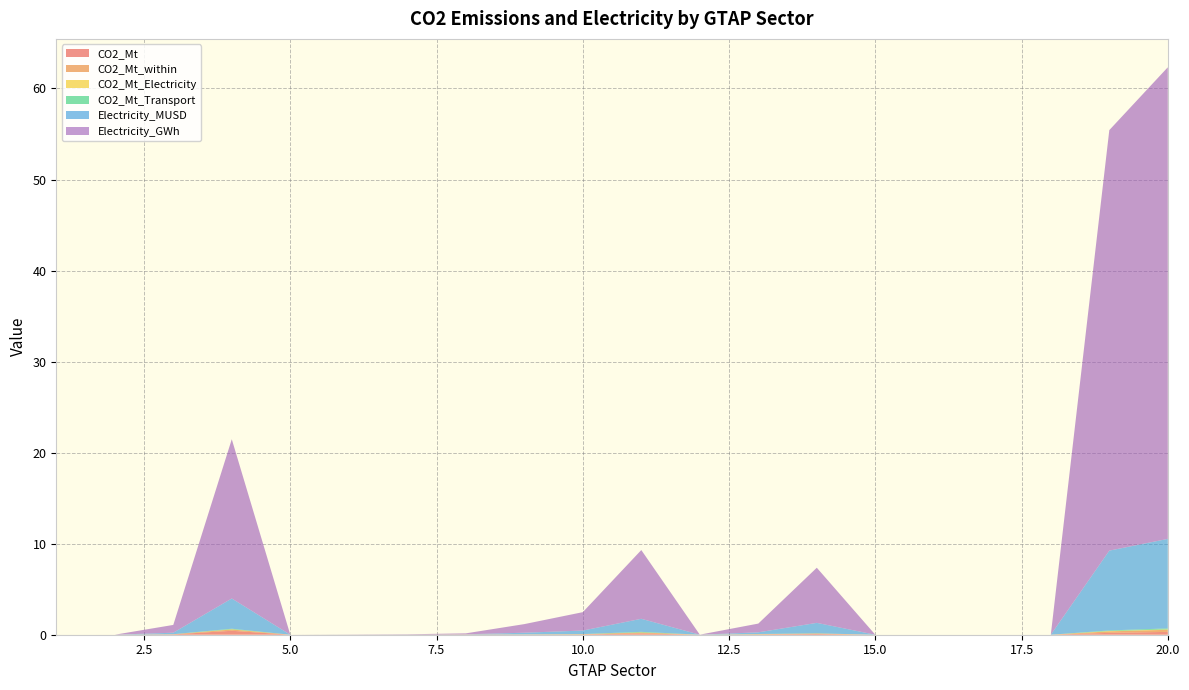

Reading left to right, what are all the values shown in this chart?

CO2_Mt: 1=0.0	2=0.0	3=0.0	4=0.4	5=0.0	6=0.0	7=0.0	8=0.0	9=0.0	10=0.0	11=0.1	12=0.0	13=0.0	14=0.1	15=0.0	16=0.0	17=0.0	18=0.0	19=0.2	20=0.3
CO2_Mt_within: 1=0.0	2=0.0	3=0.0	4=0.1	5=0.0	6=0.0	7=0.0	8=0.0	9=0.0	10=0.0	11=0.1	12=0.0	13=0.0	14=0.1	15=0.0	16=0.0	17=0.0	18=0.0	19=0.2	20=0.2
CO2_Mt_Electricity: 1=0.0	2=0.0	3=0.0	4=0.0	5=0.0	6=0.0	7=0.0	8=0.0	9=0.0	10=0.0	11=0.0	12=0.0	13=0.0	14=0.0	15=0.0	16=0.0	17=0.0	18=0.0	19=0.0	20=0.0
CO2_Mt_Transport: 1=0.0	2=0.0	3=0.0	4=0.1	5=0.0	6=0.0	7=0.0	8=0.0	9=0.0	10=0.0	11=0.1	12=0.0	13=0.0	14=0.0	15=0.0	16=0.0	17=0.0	18=0.0	19=0.1	20=0.1
Electricity_MUSD: 1=0.0	2=0.0	3=0.2	4=3.3	5=0.0	6=0.0	7=0.0	8=0.0	9=0.2	10=0.4	11=1.4	12=0.0	13=0.2	14=1.1	15=0.0	16=0.0	17=0.0	18=0.0	19=8.8	20=9.8
Electricity_GWh: 1=0.0	2=0.0	3=0.9	4=17.5	5=0.0	6=0.0	7=0.0	8=0.1	9=0.9	10=2.0	11=7.6	12=0.0	13=1.0	14=6.1	15=0.0	16=0.0	17=0.0	18=0.0	19=46.2	20=51.8